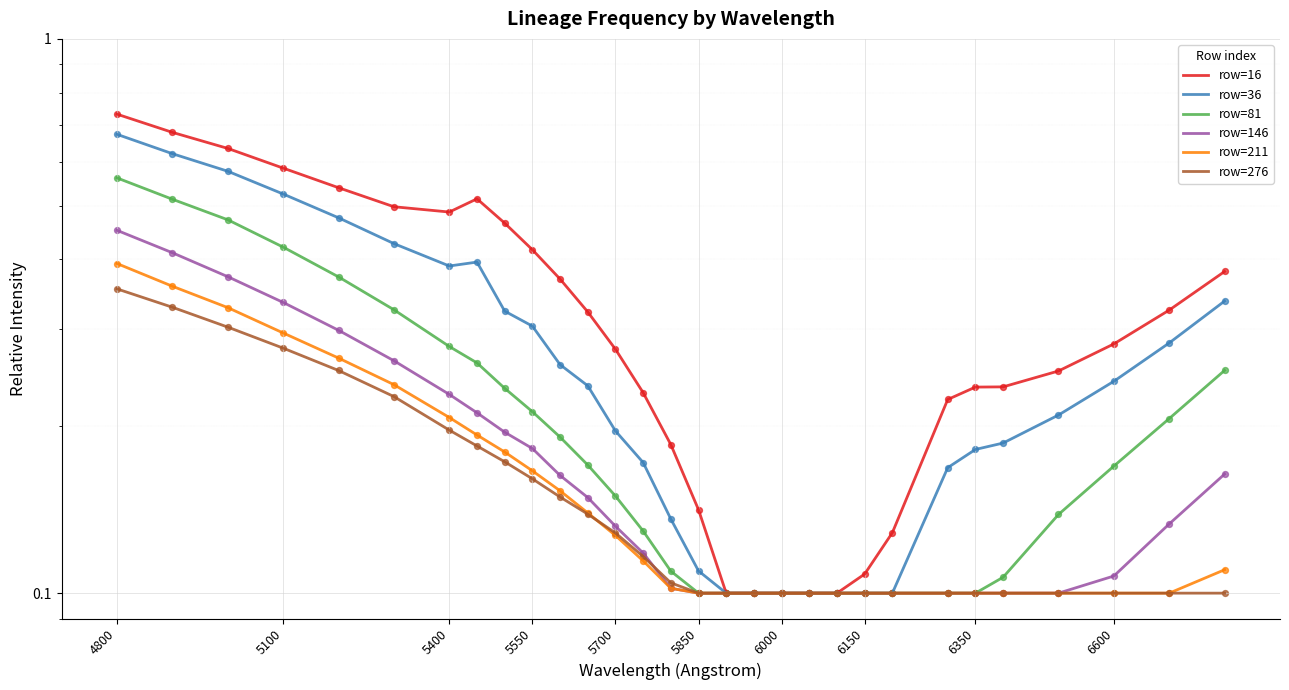

Which series has the largest total across all categories?

row=16